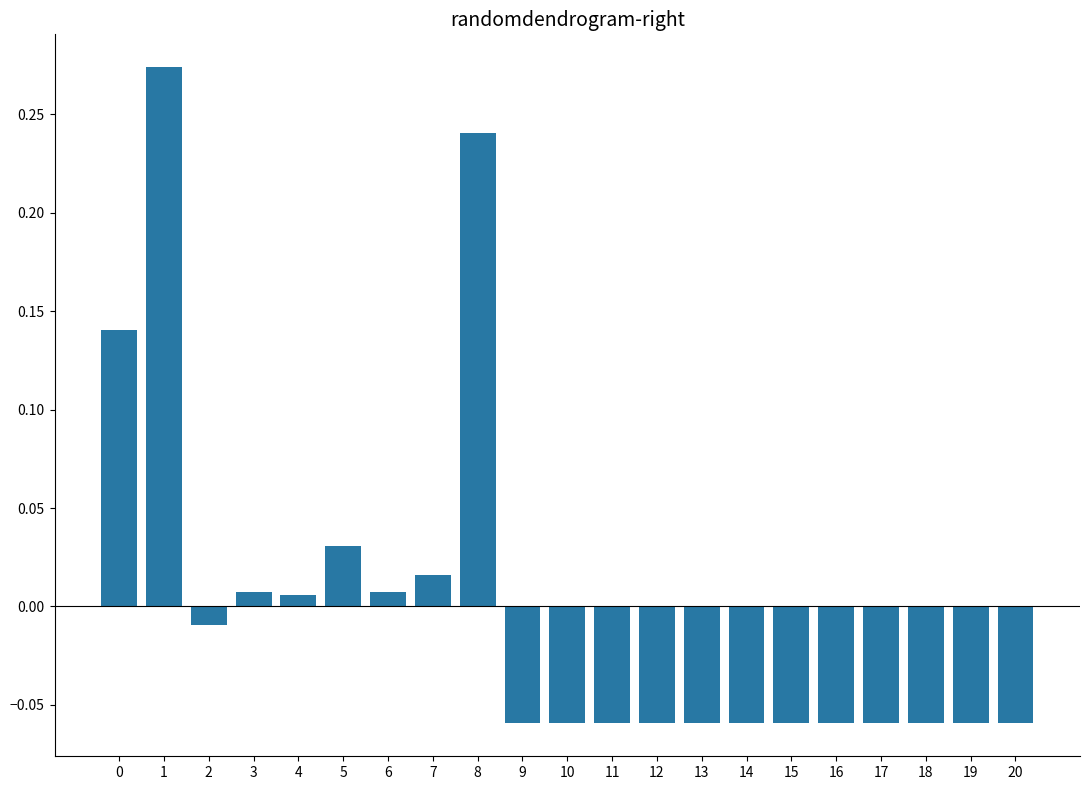

How many values are above zero?

8